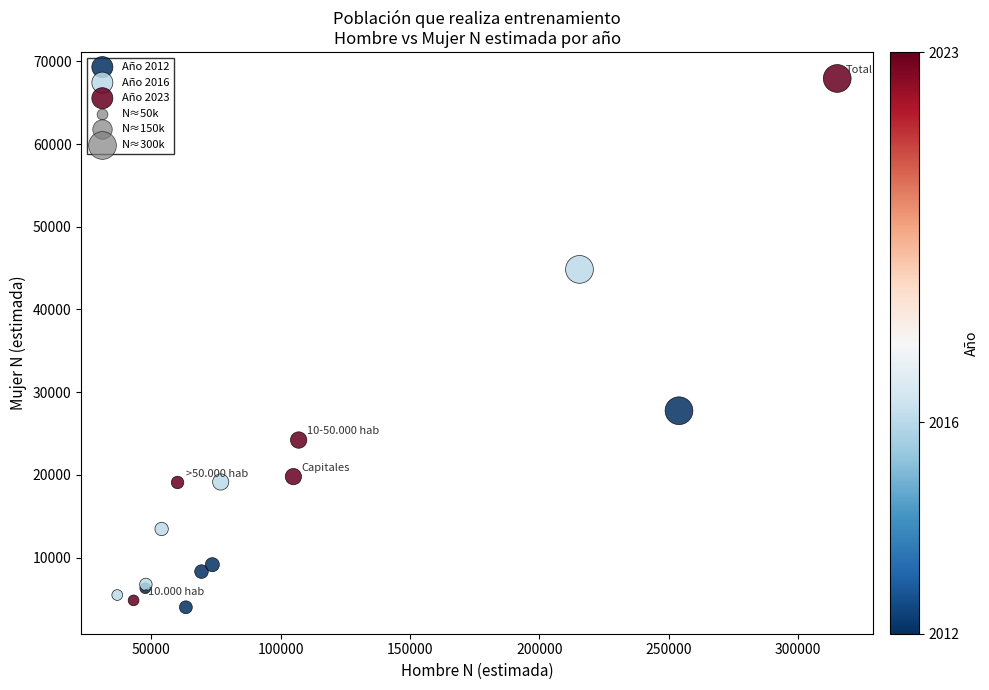

Which series has the largest Y range (max minus min)?

Año 2023